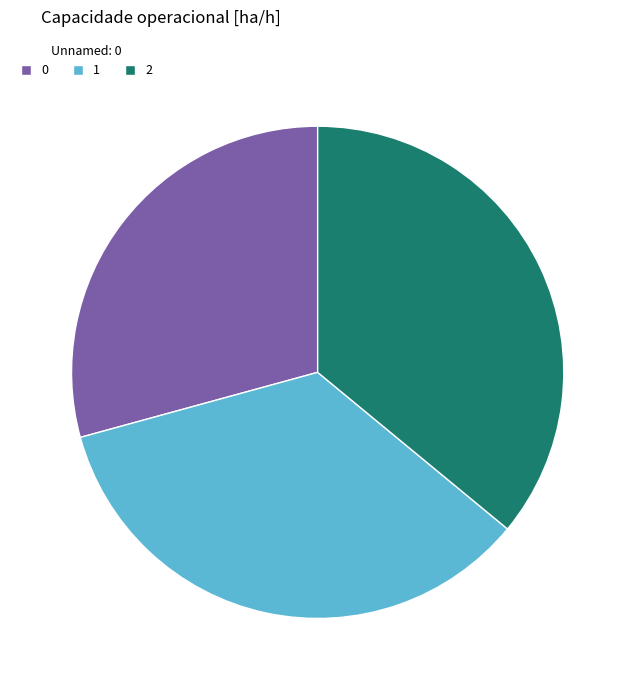

How many slices are in this pie chart?

3